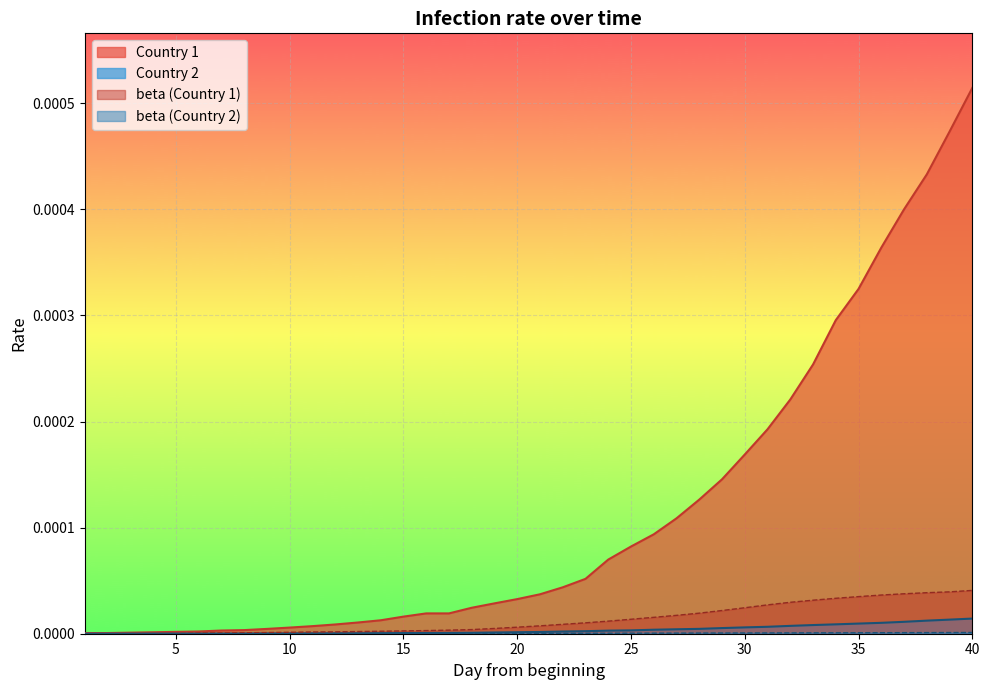

Which category has the highest value across all series?

40